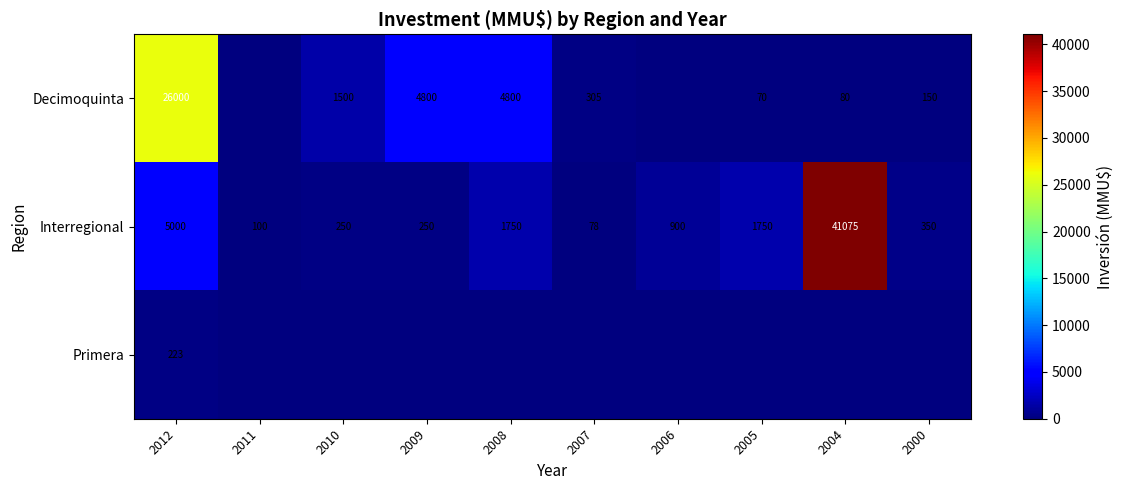

What is the minimum value for Interregional?

78